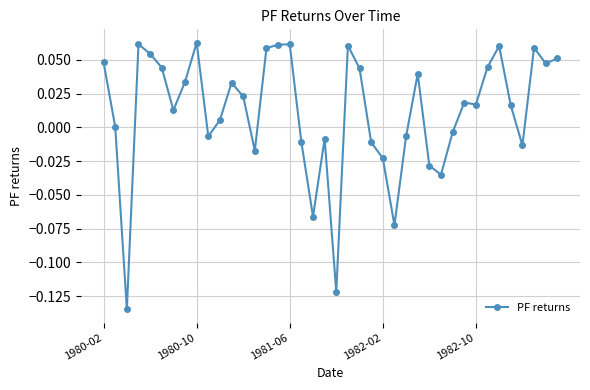

What is the sum of all values?

0.5